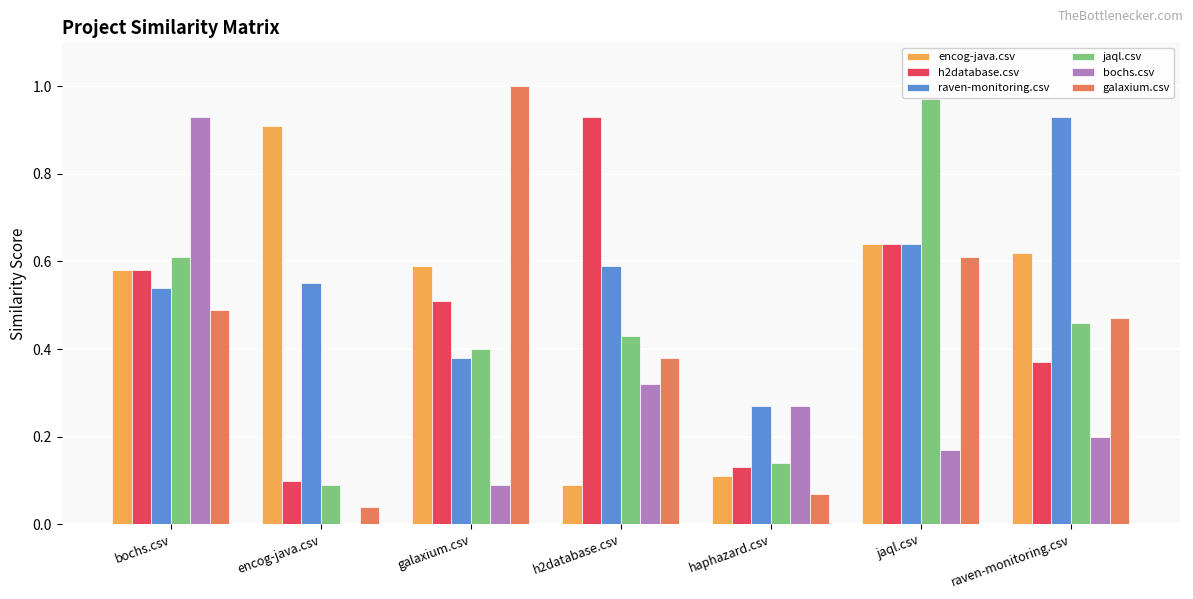

How many data points does each series have?

7